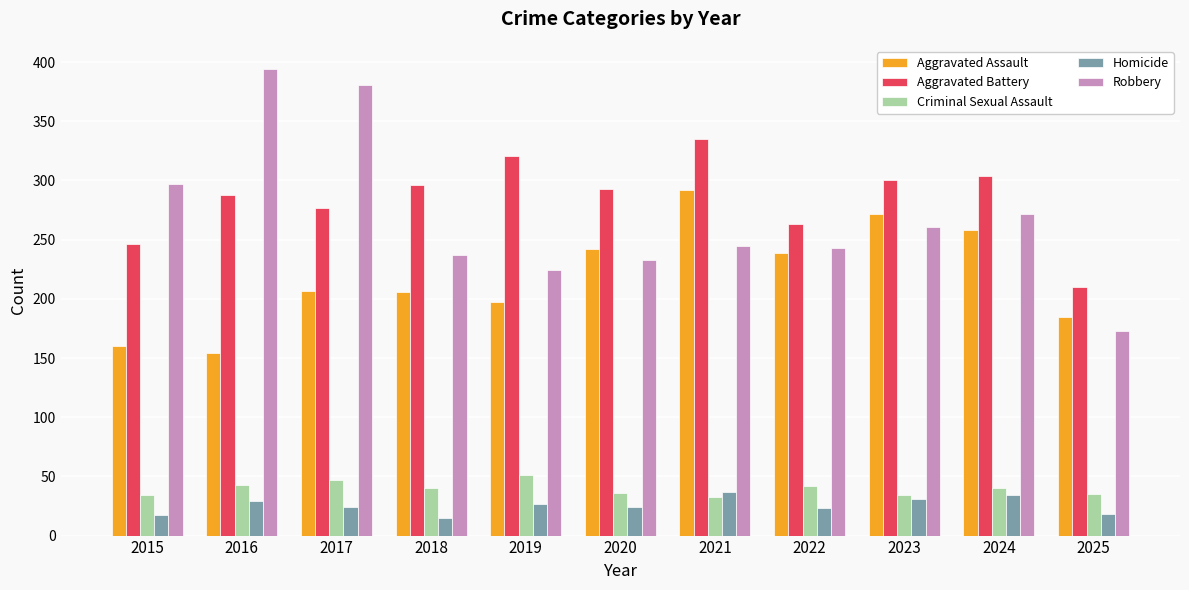

What is the greatest value displayed?

394